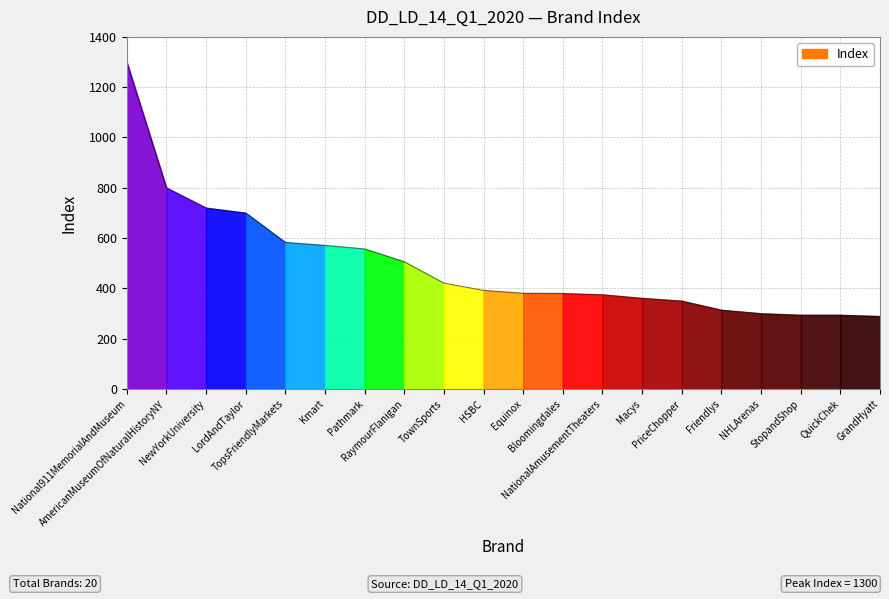

Where does the data first go above 392?

National911MemorialAndMuseum